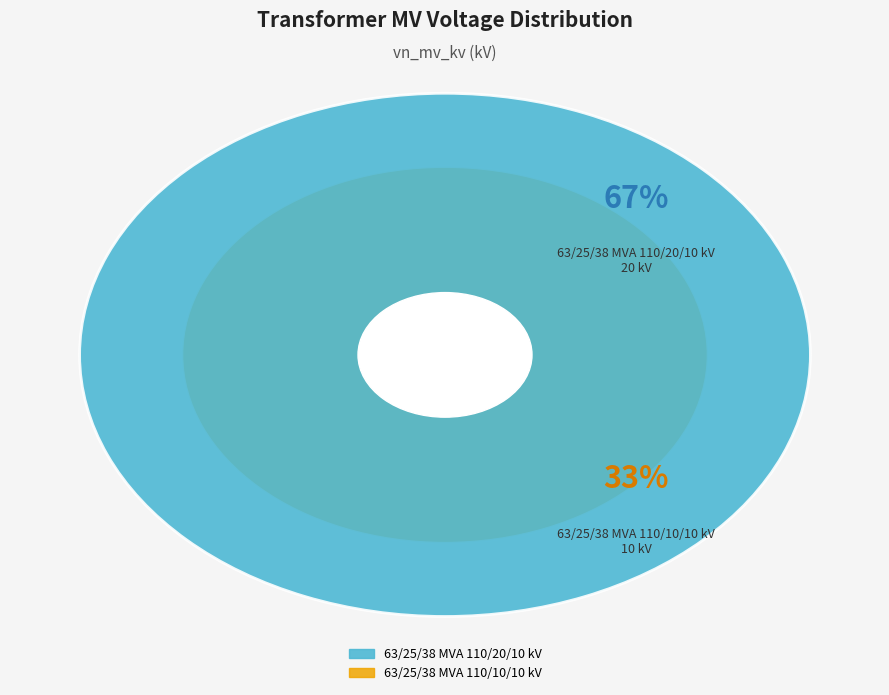

Rank the categories by value from highest to lowest.

63/25/38 MVA 110/20/10 kV, 63/25/38 MVA 110/10/10 kV